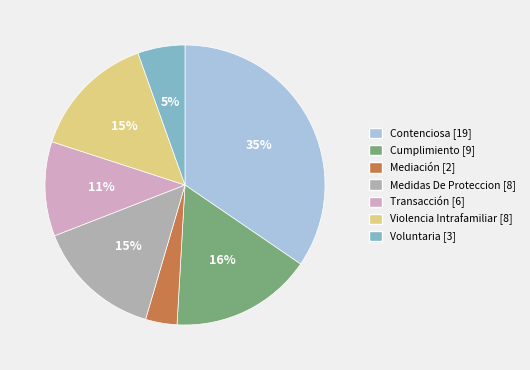

To the nearest percent, what portion does Medidas De Proteccion represent?

15%